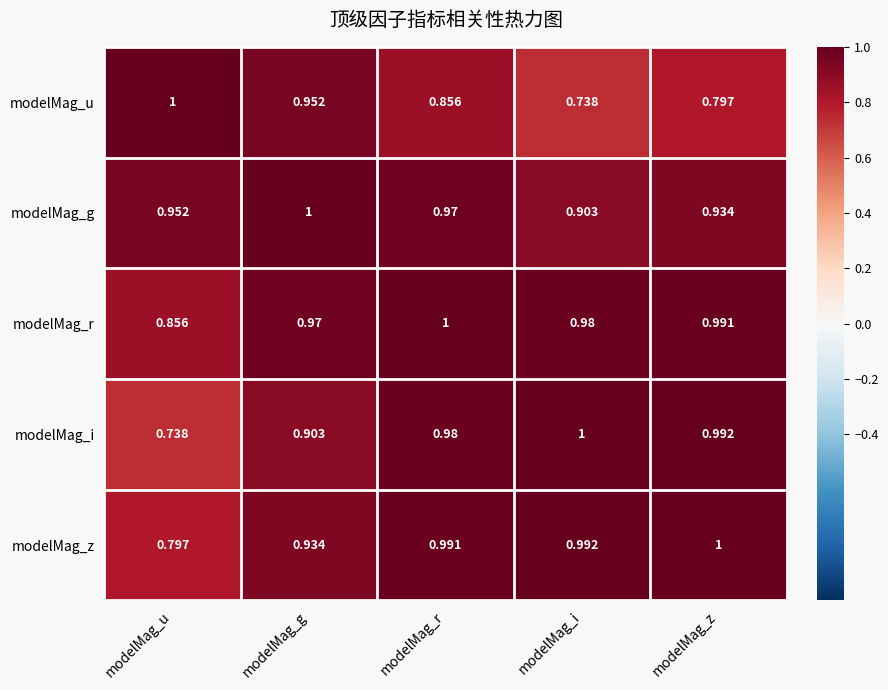

Where is modelMag_i nearest to the value 0?

modelMag_u